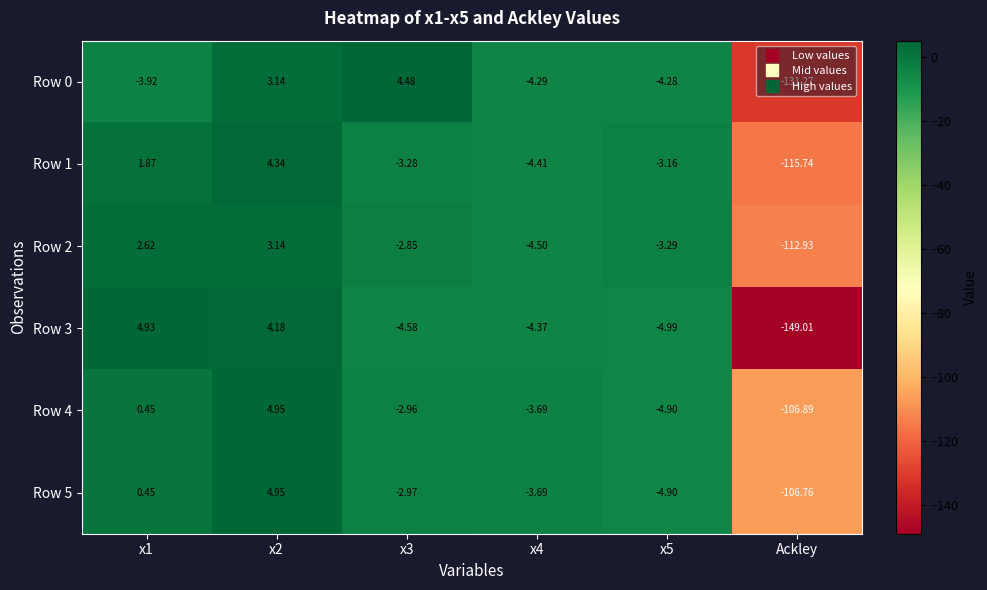

Which category has the lowest value in the Row 3 series?

Ackley